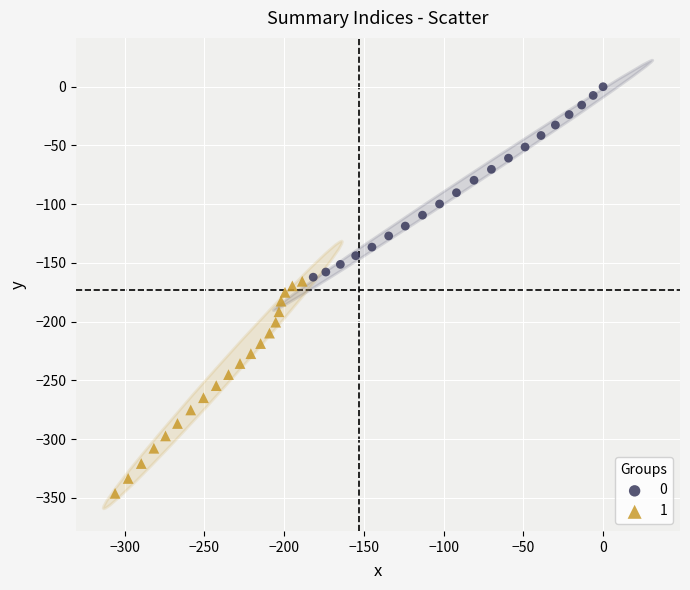

Which series contains the highest Y value?

0